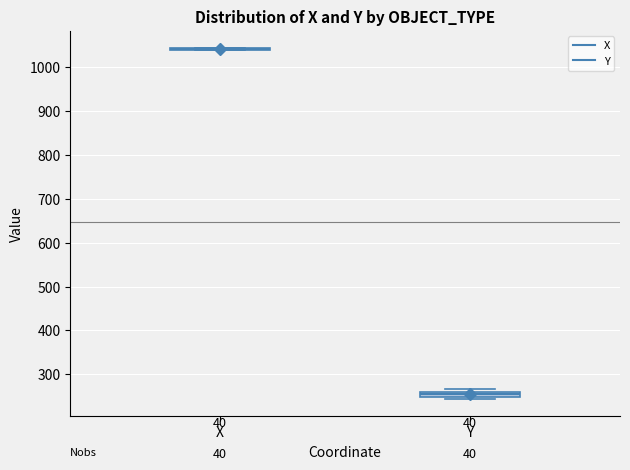

Where is the upper edge of the box for Y on the y-axis? The values are not printed on the chart, so give them approximately, as read against the axis.

260